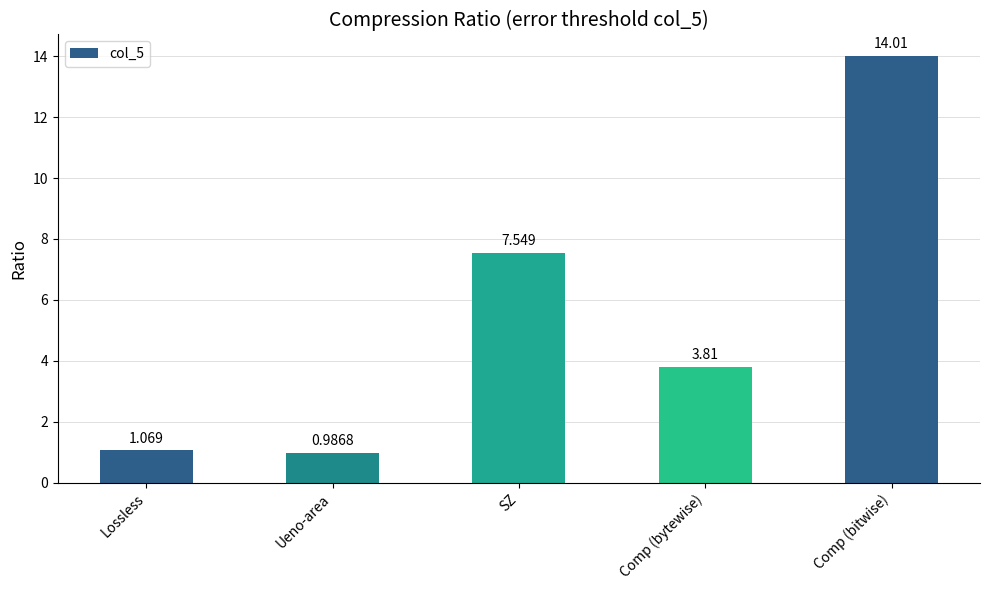

What is the sum of the values at SZ and Lossless?

8.6